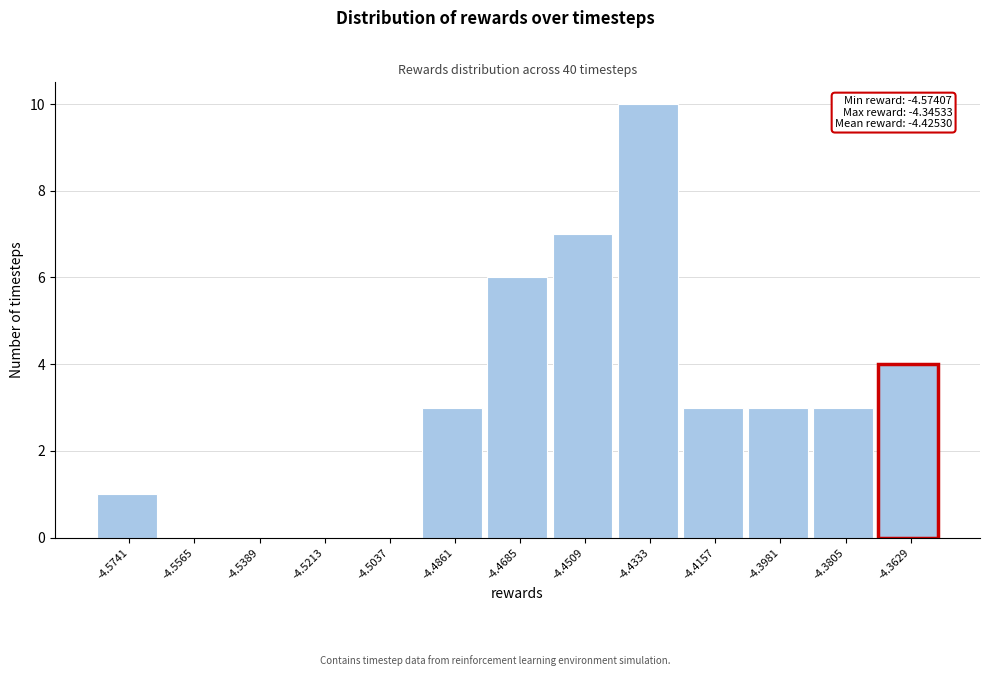

Reading left to right, extract all data points from this chart.

-4.5741=1	-4.5565=0	-4.5389=0	-4.5213=0	-4.5037=0	-4.4861=3	-4.4685=6	-4.4509=7	-4.4333=10	-4.4157=3	-4.3981=3	-4.3805=3	-4.3629=4